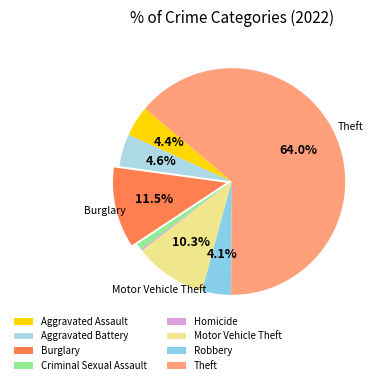

Which slice is the largest?

Theft